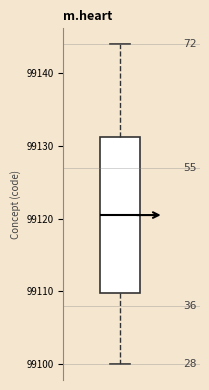

Where is the lower edge of the box on the y-axis? The values are not printed on the chart, so give them approximately, as read against the axis.

99110